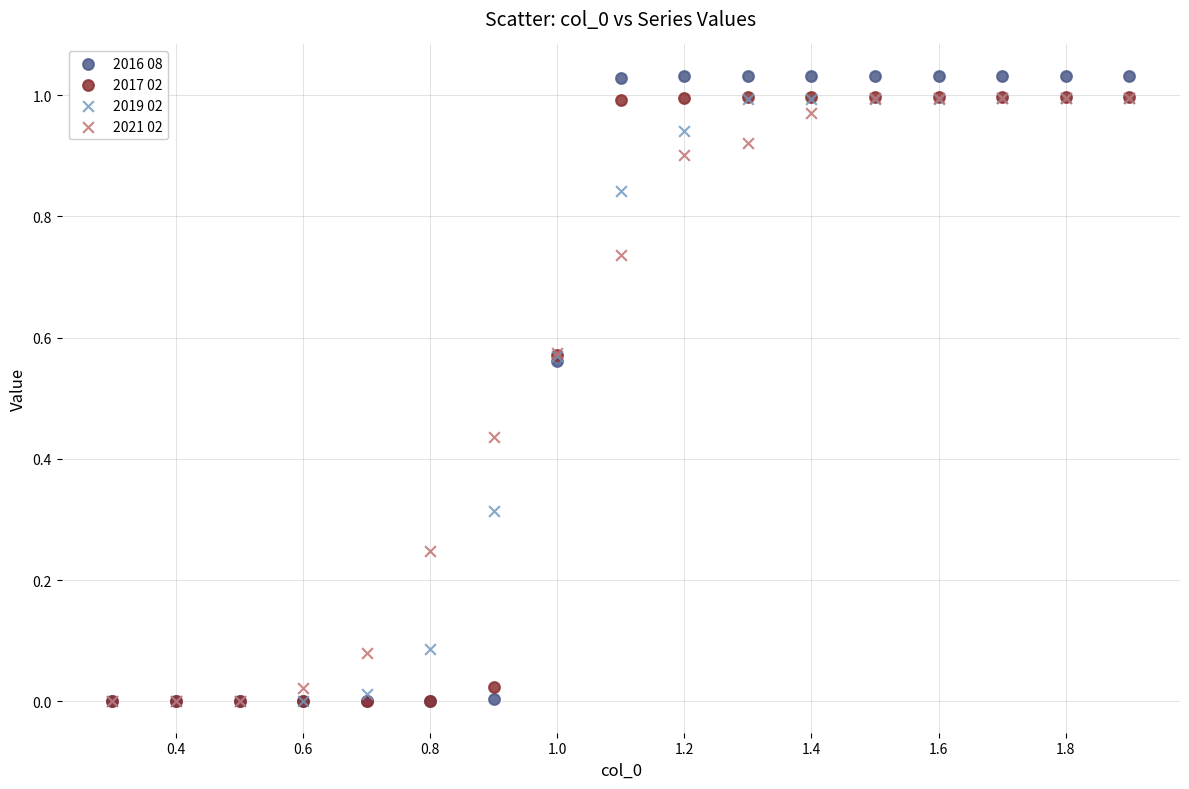

What are all the series names shown in the legend?

2016 08, 2017 02, 2019 02, 2021 02